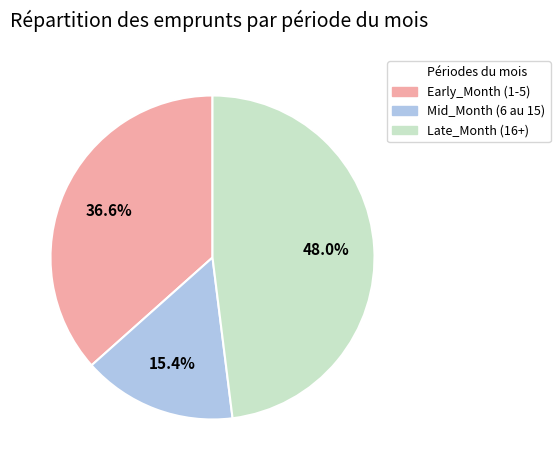

Does any single category account for the majority?

No